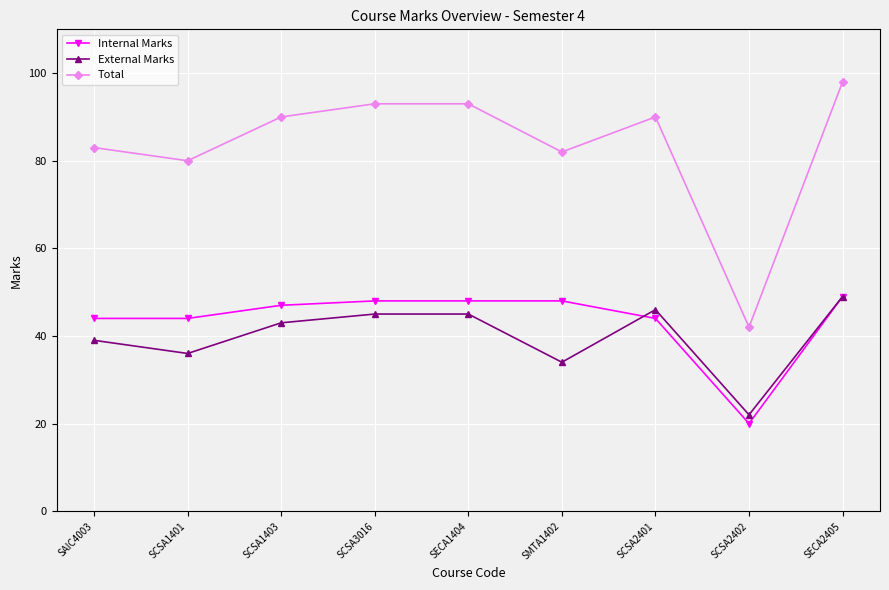

At which category is the sum across all series the highest?

SECA2405